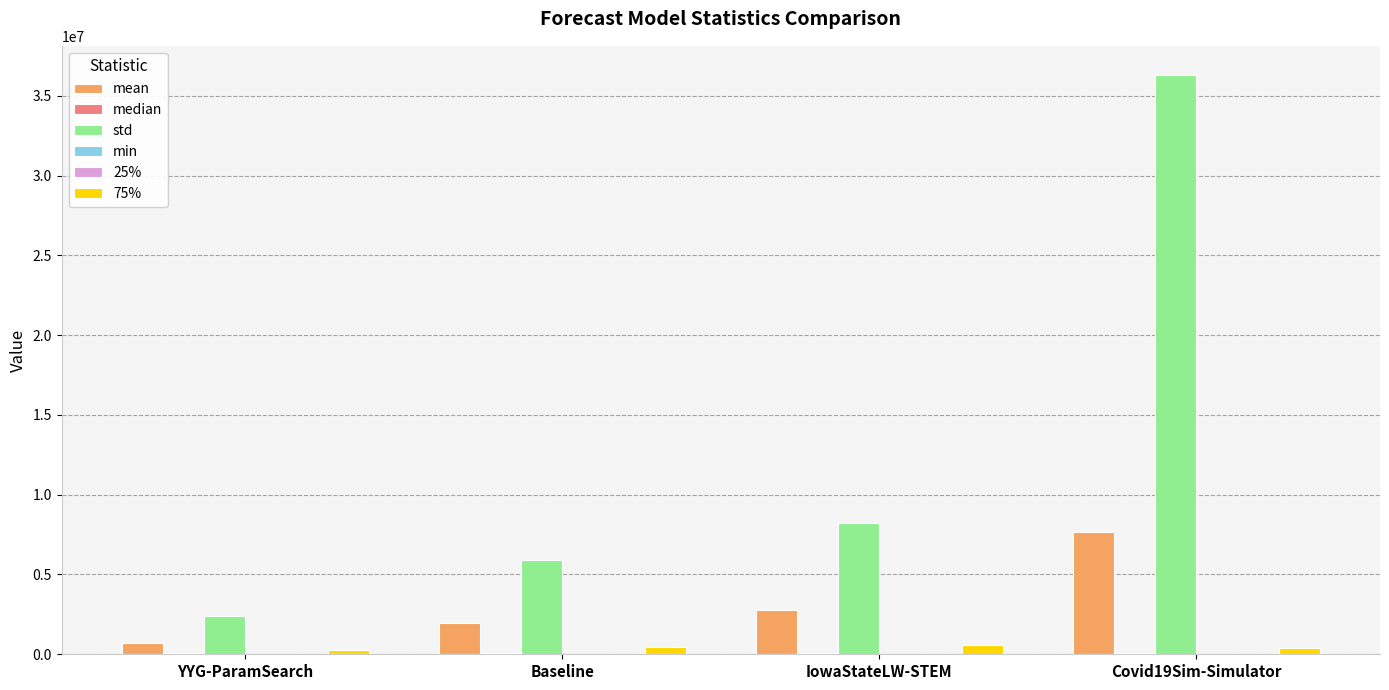

What value does the 75% series have at Covid19Sim-Simulator?

408307.8